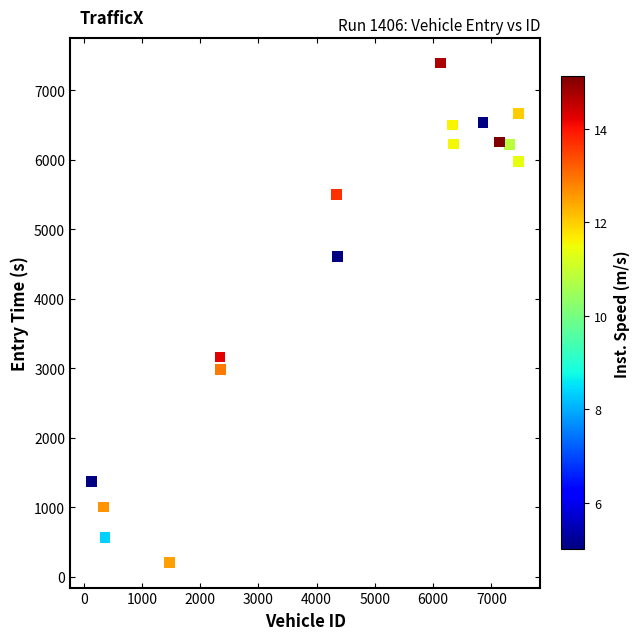

What Y value in the scatter plot is closest to 3799?

3163.6